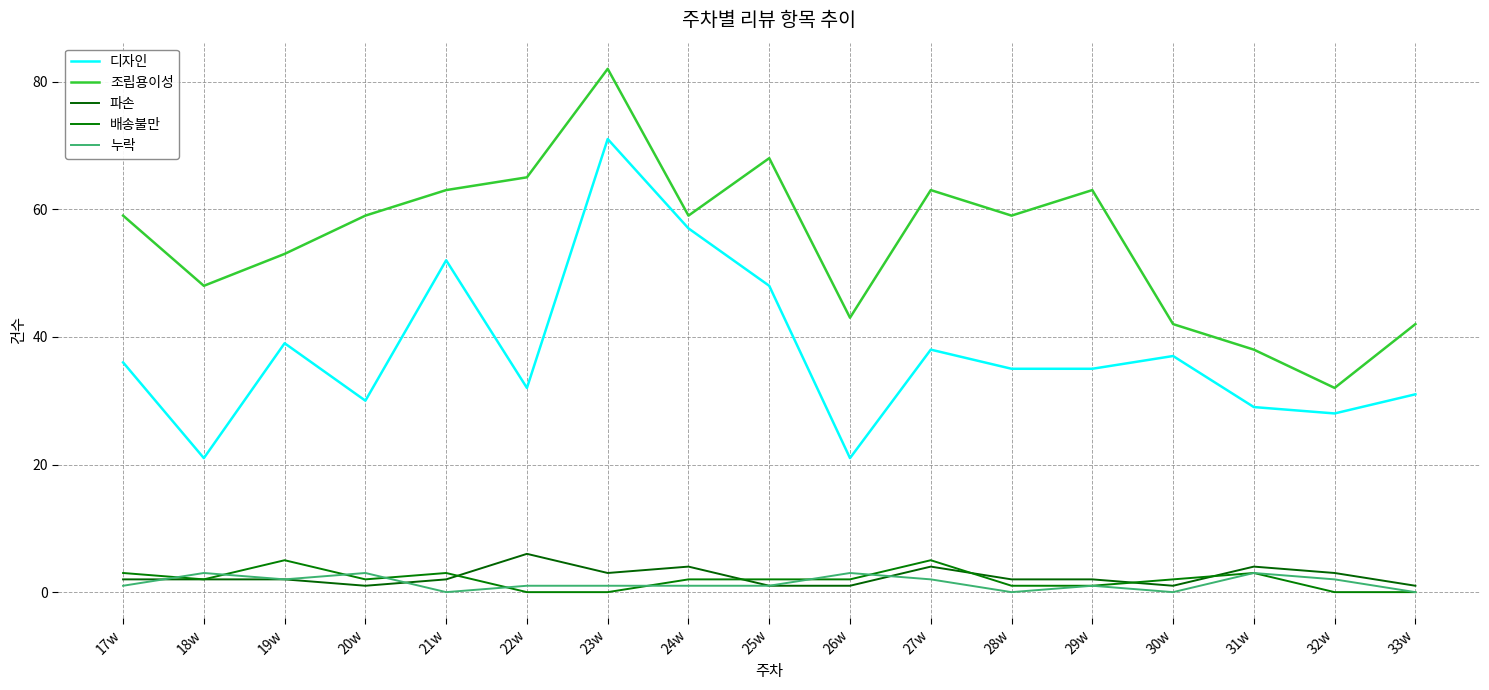

What is the difference between the maximum and second lowest values in the 조립용이성 series?

44